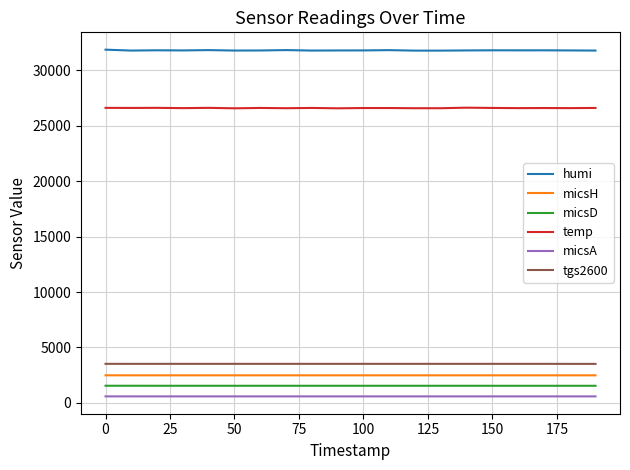

True or false: micsA and temp cross at least once.

False